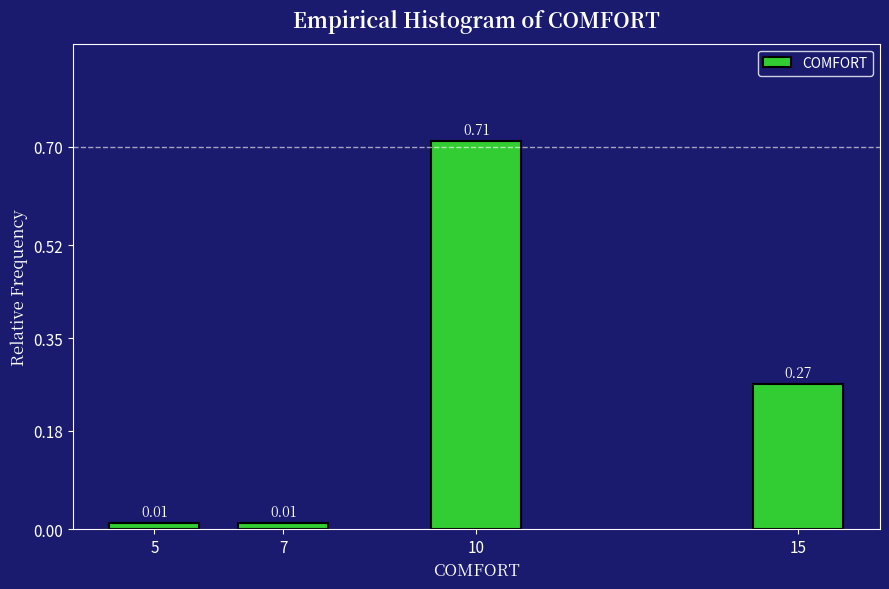

What is the change in value from 5 to 15?

+0.3